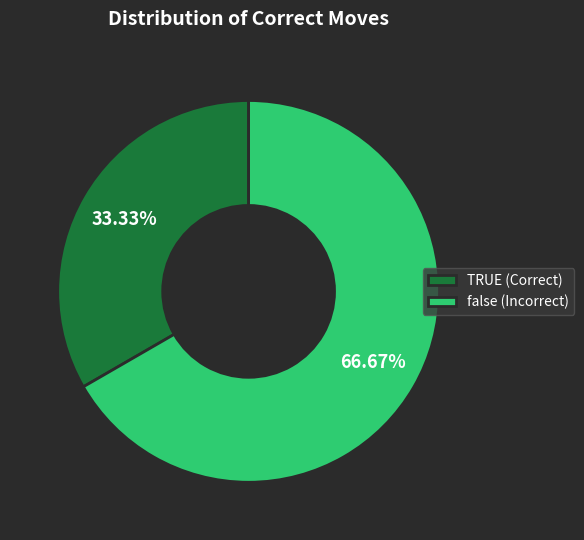

Which category accounts for the majority?

false